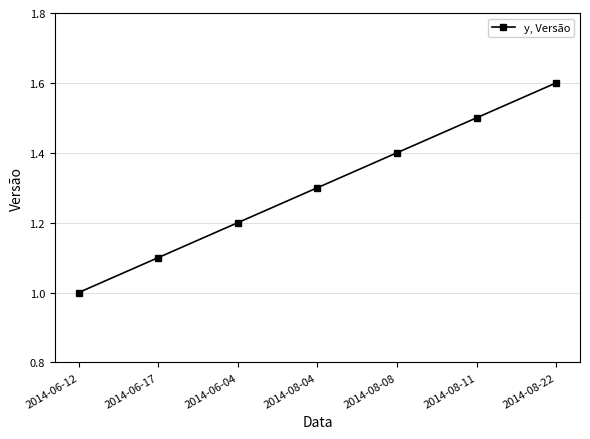

Which has a higher value, 2014-06-04 or 2014-08-08?

2014-08-08